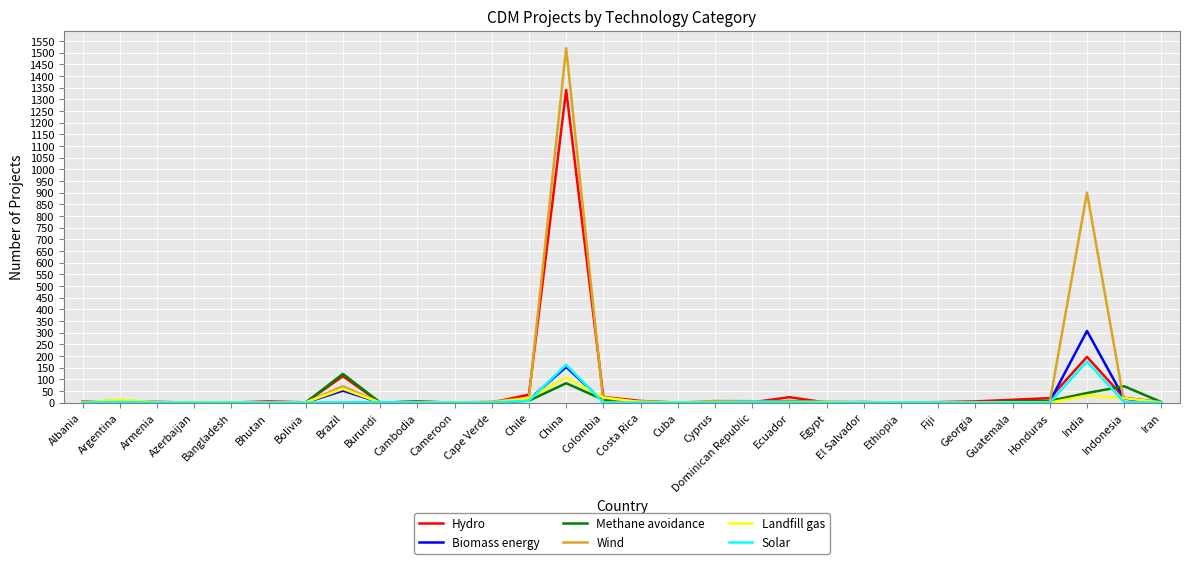

What is the sum of the Solar values at Guatemala and Ecuador?

1